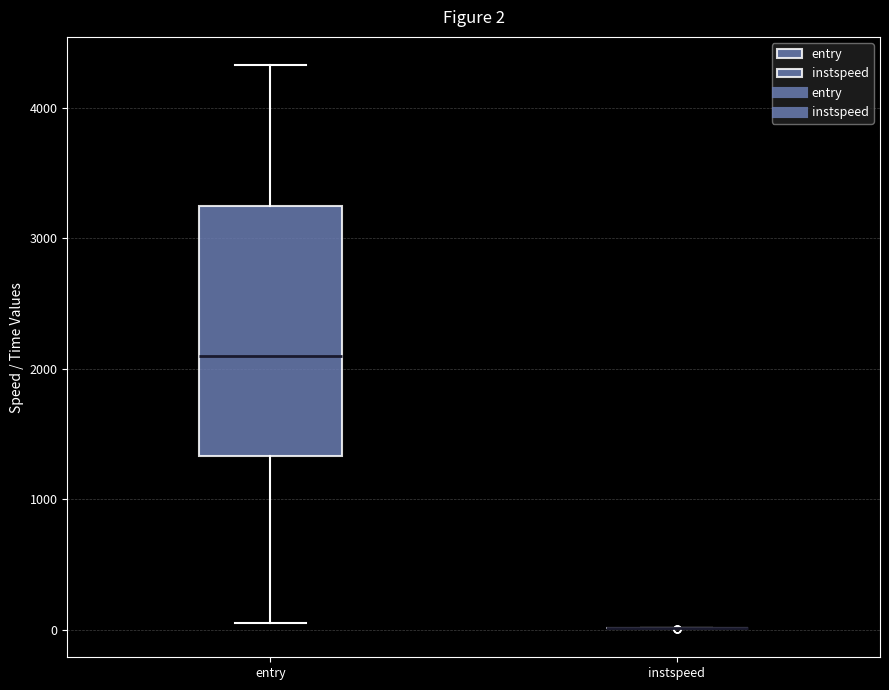

Comparing the boxes themselves (not the whiskers), which one is the tallest?

entry